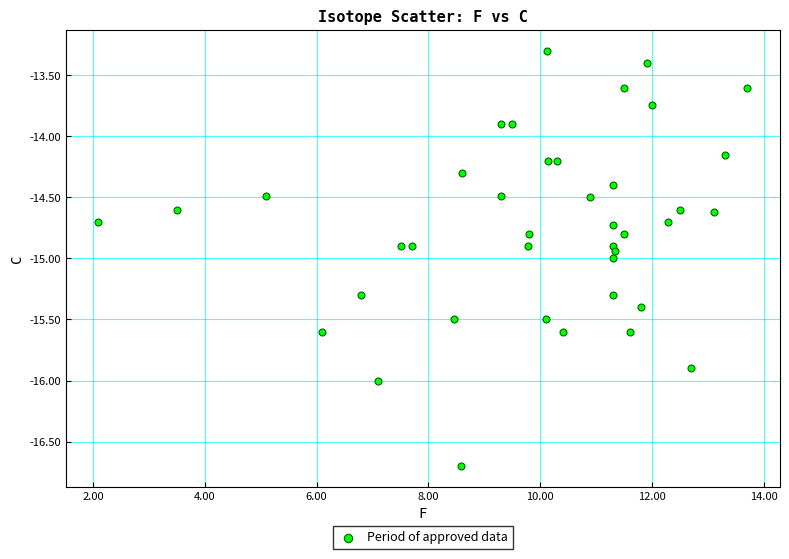

What is the range of Y values (max minus min)?

3.4